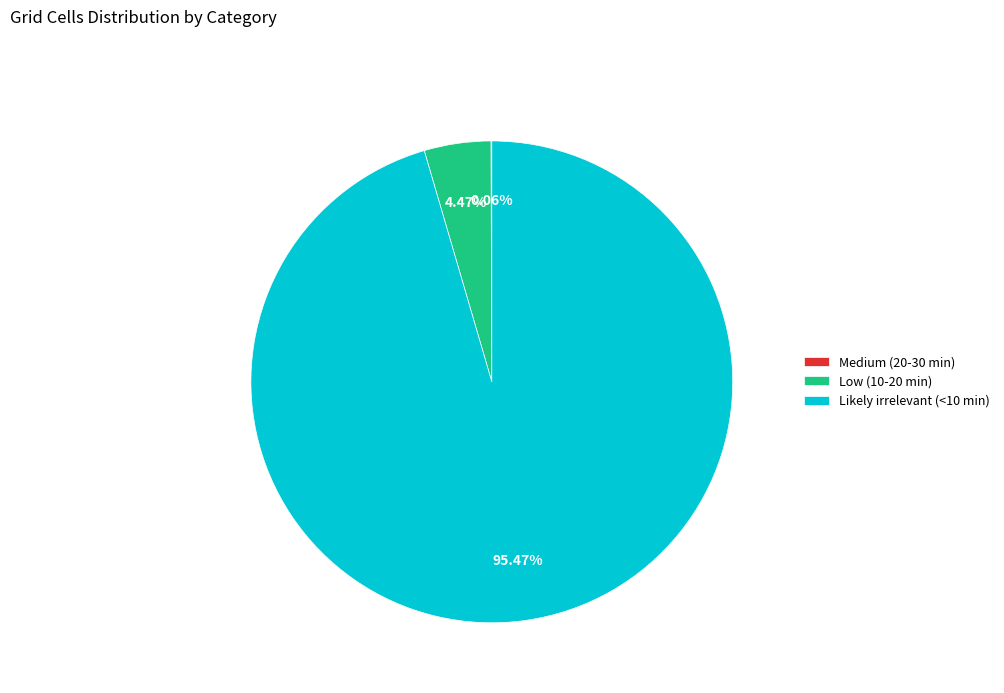

Which slice is the largest?

Likely irrelevant (<10 min)